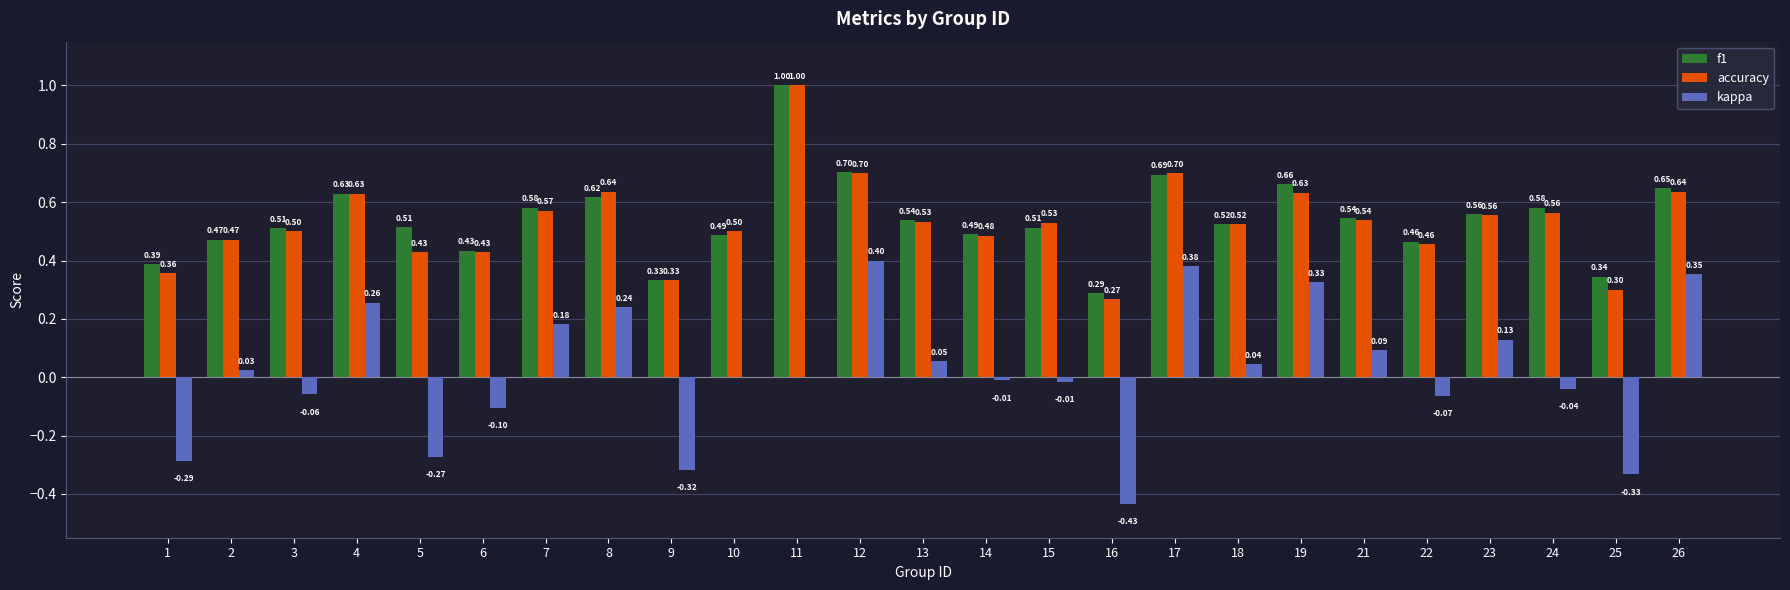

Is it true that f1 equals 0.2 at 1?

False